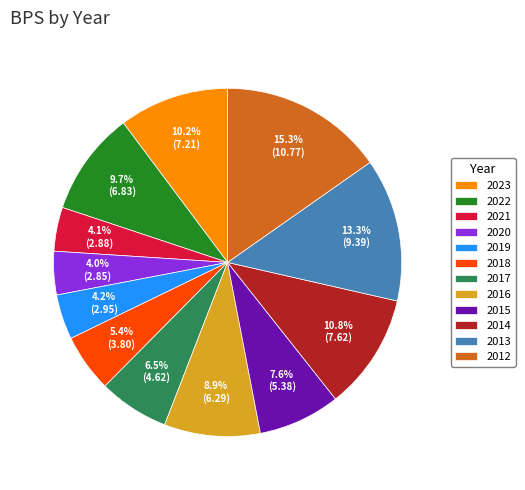

What is the total percentage of 2015 and 2013?

20.9%